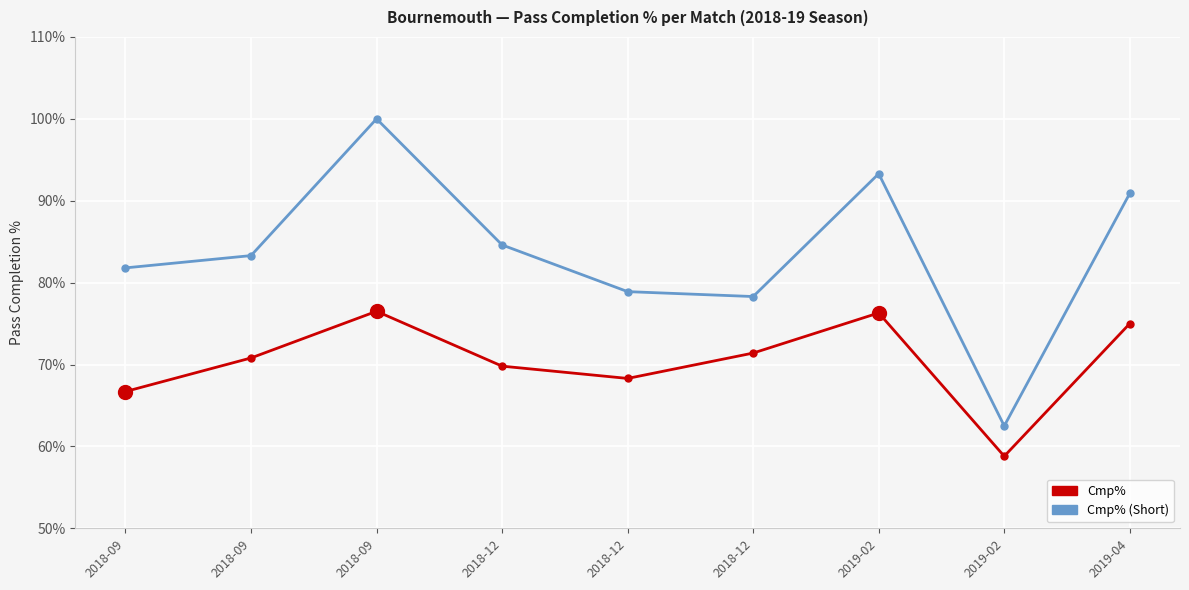

True or false: Cmp% (Short) and Cmp% intersect in this chart.

False